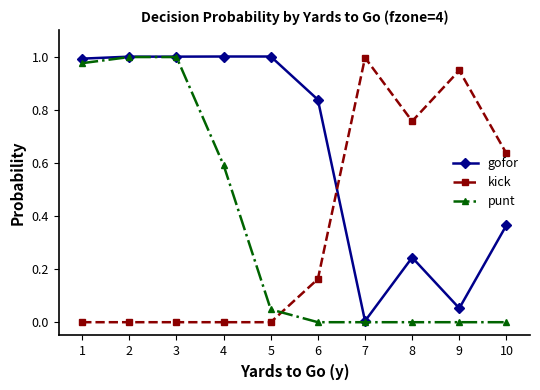

Is the value of punt at 1 greater than the value of kick at 6?

Yes